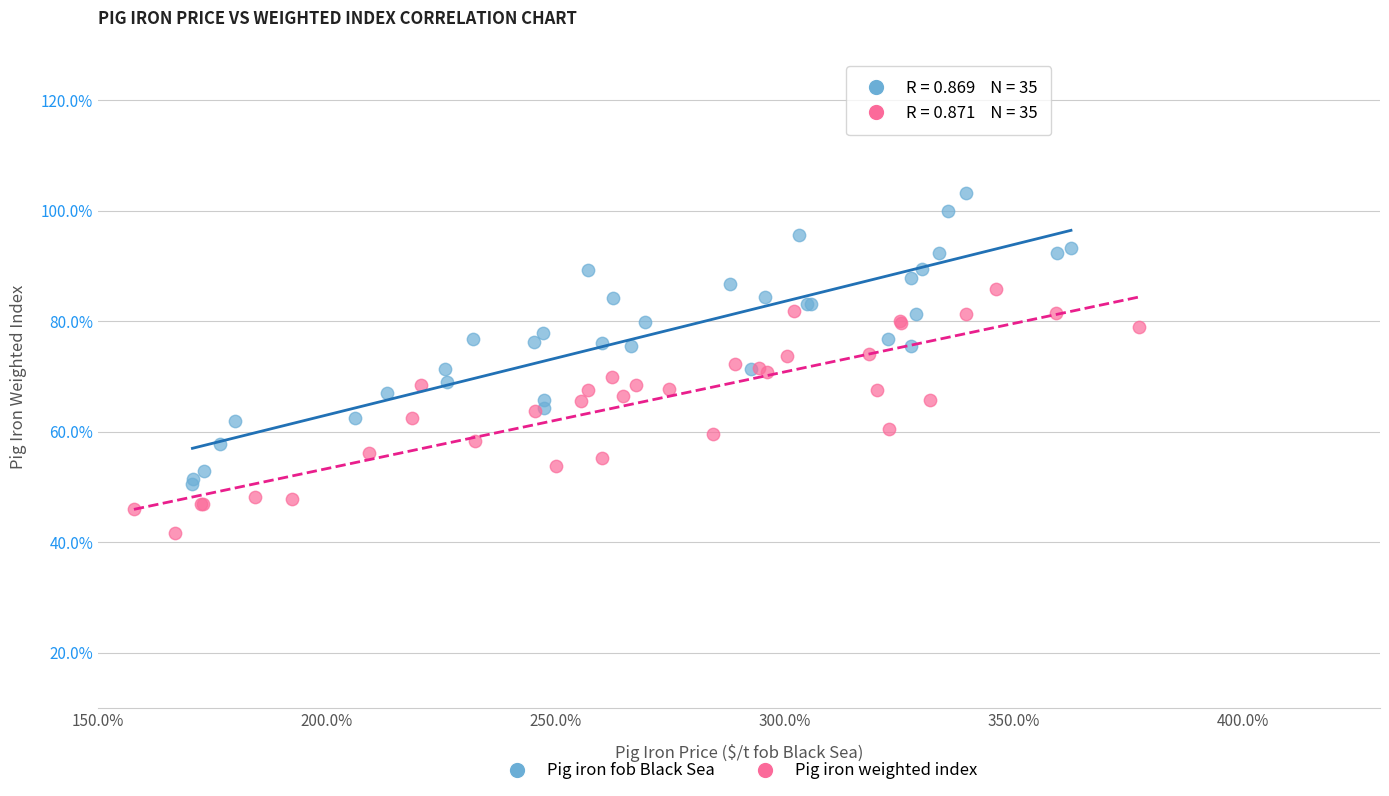

Which series reaches the minimum Y coordinate?

Pig iron weighted index